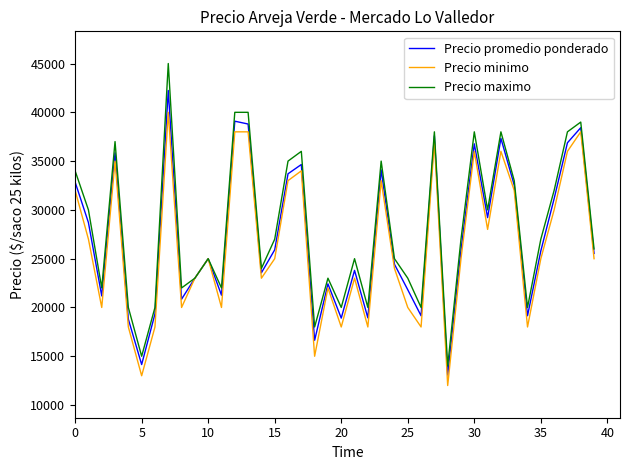

Which series has the widest spread of values?

Precio maximo